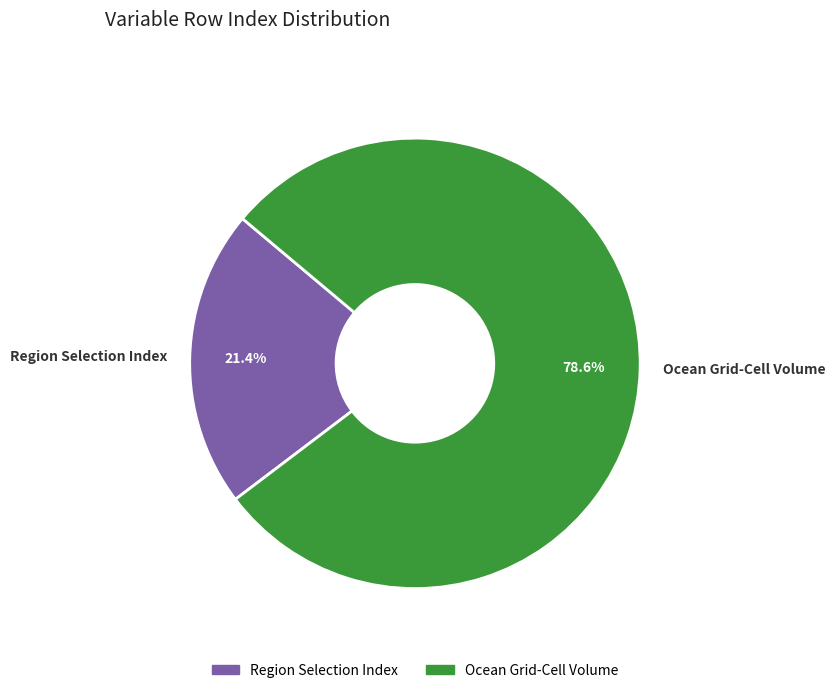

To the nearest percent, what portion does Ocean Grid-Cell Volume represent?

79%